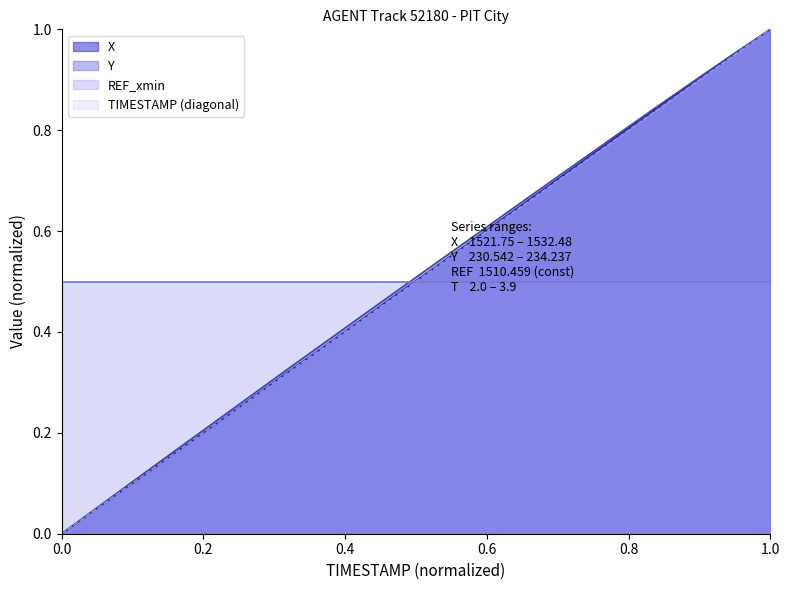

What are all the series names shown in the legend?

X, Y, REF_xmin, TIMESTAMP (diagonal)